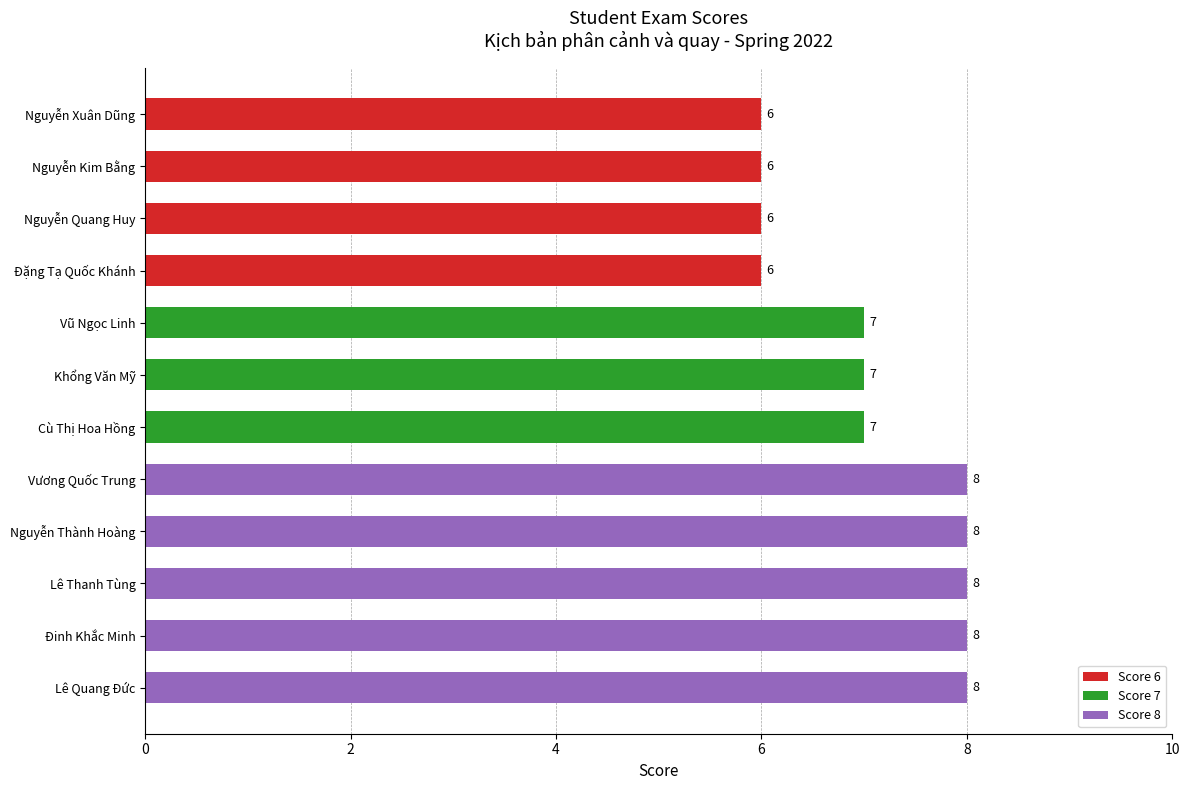

The value at Đinh Khắc Minh is 8. True or false?

True